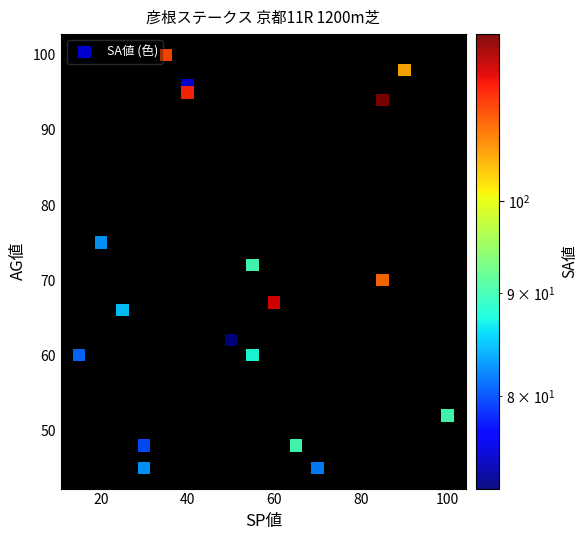

What is the range of Y values (max minus min)?

55